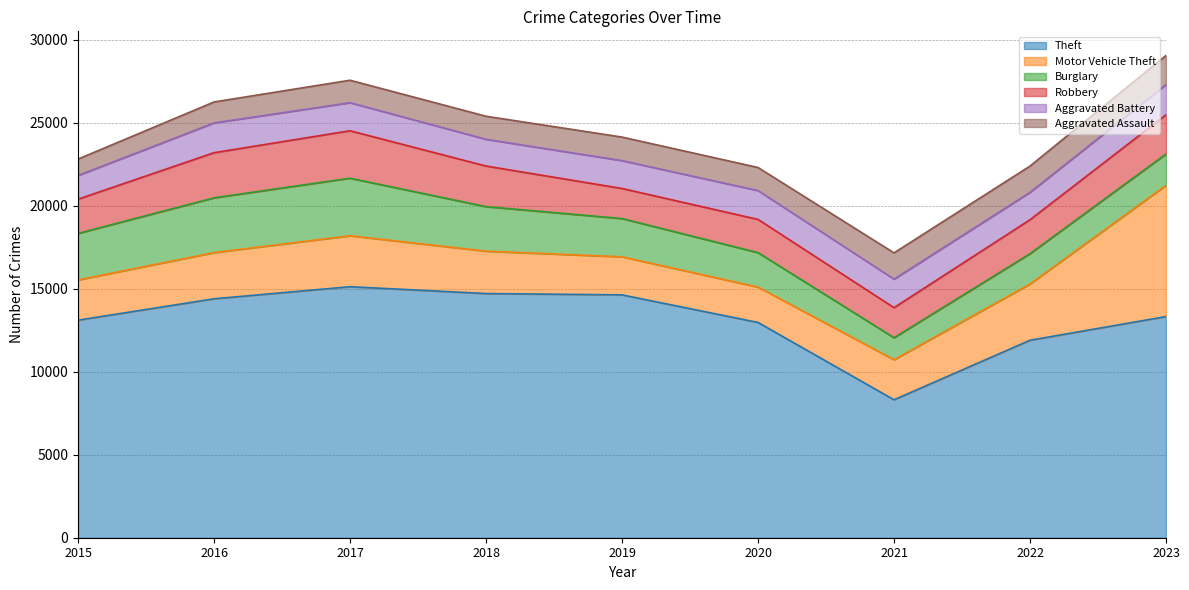

How many interior local valleys does the Motor Vehicle Theft series have?

1